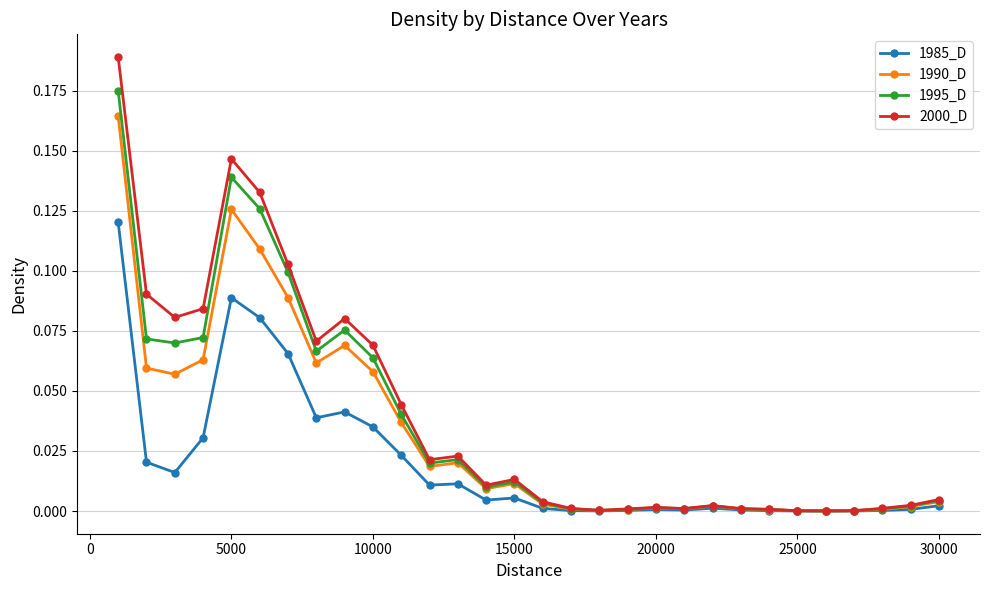

True or false: 2000_D has more than 0 points higher than both neighbors.

True